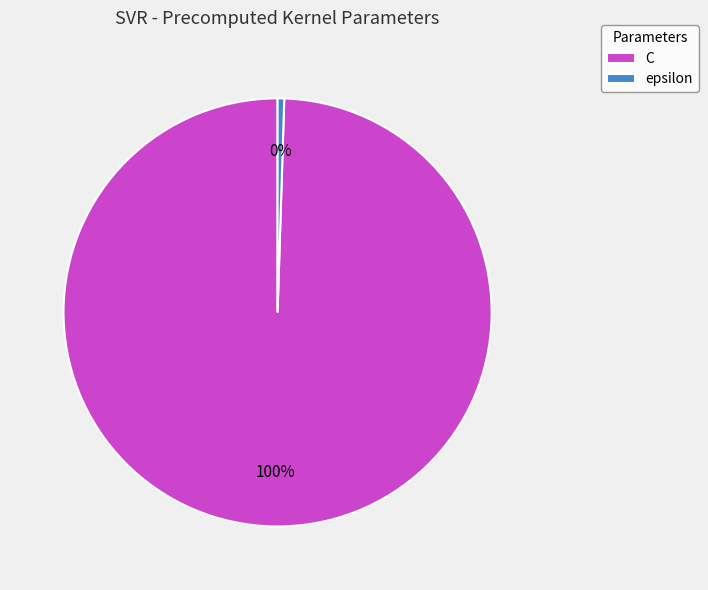

To the nearest percent, what is the combined percentage of C and epsilon?

100%